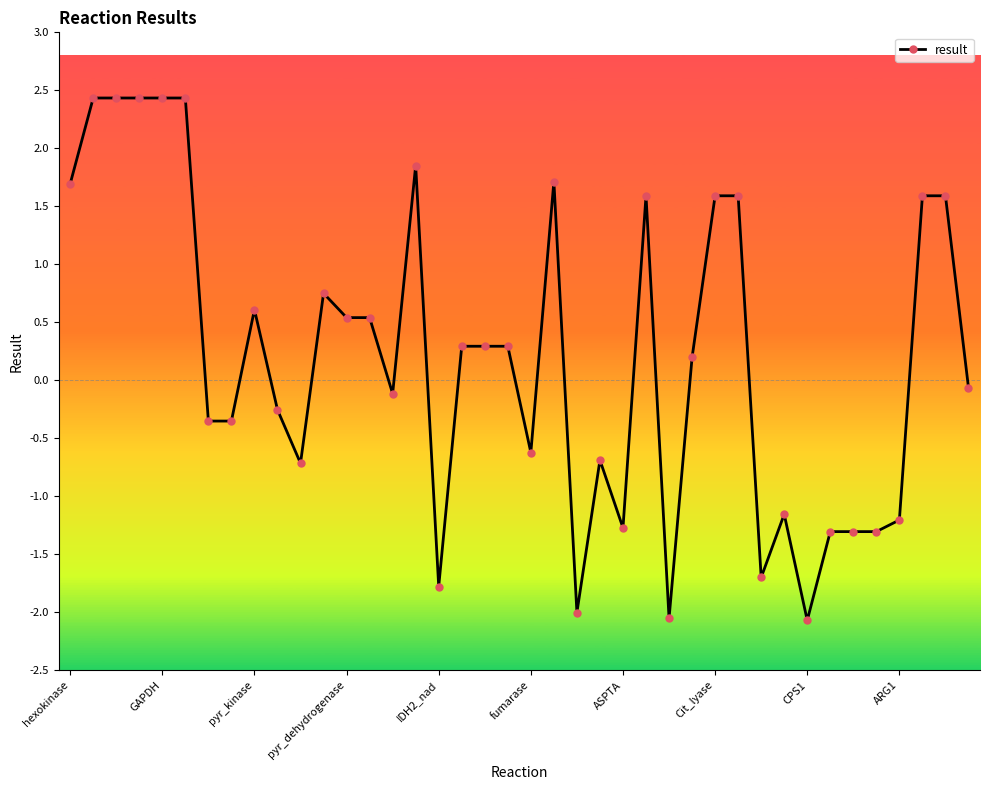

What is the value of the 11th point from the left?

-0.7